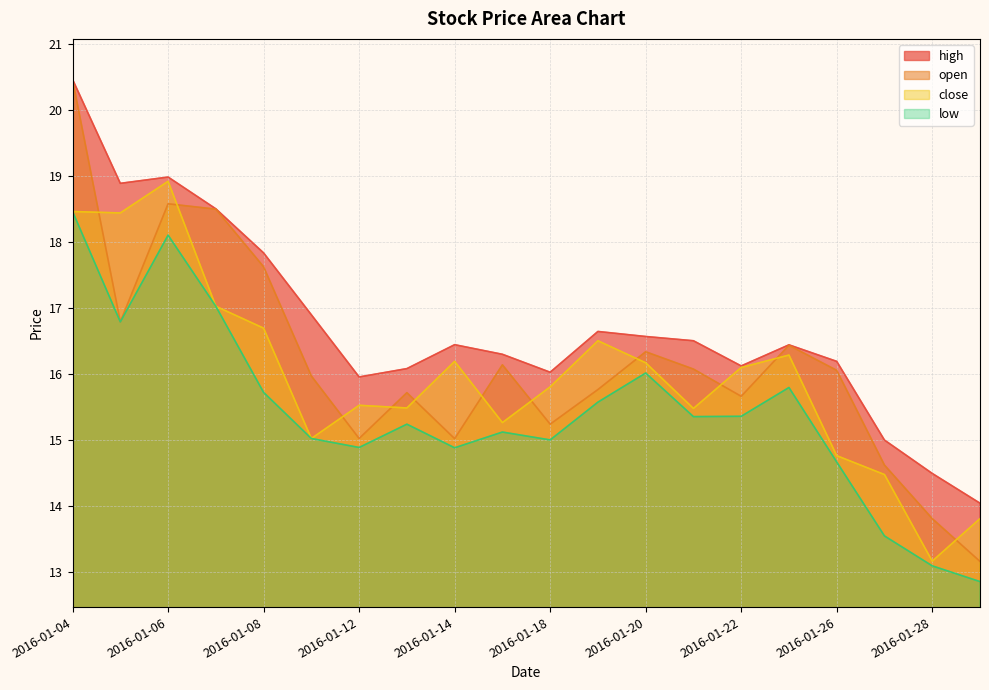

True or false: high and open cross at least once.

False